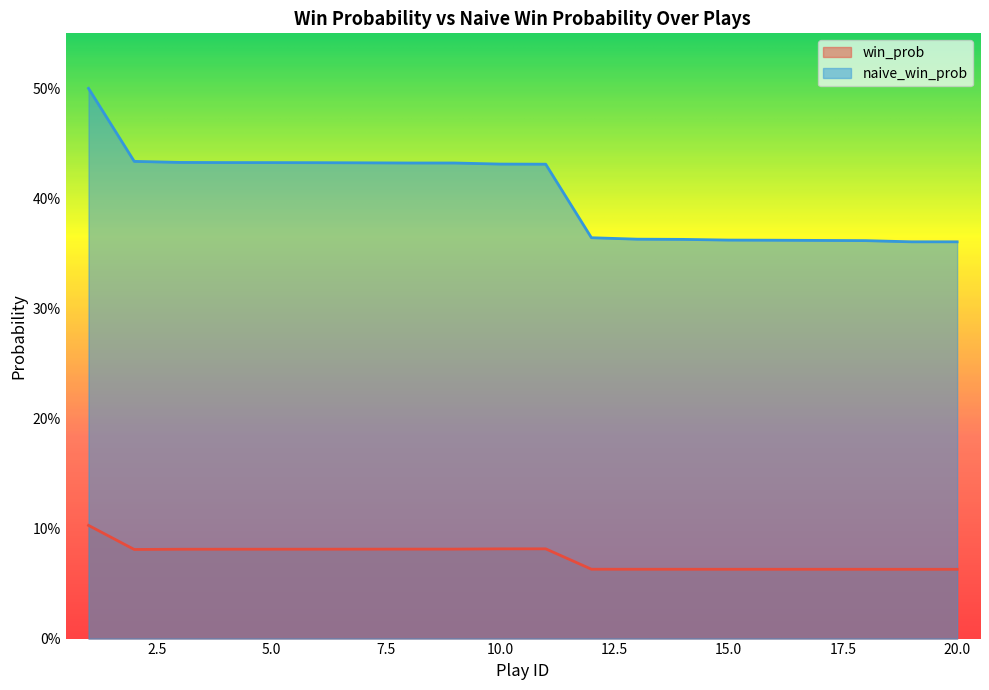

Which series changed the most between 1 and 2?

naive_win_prob